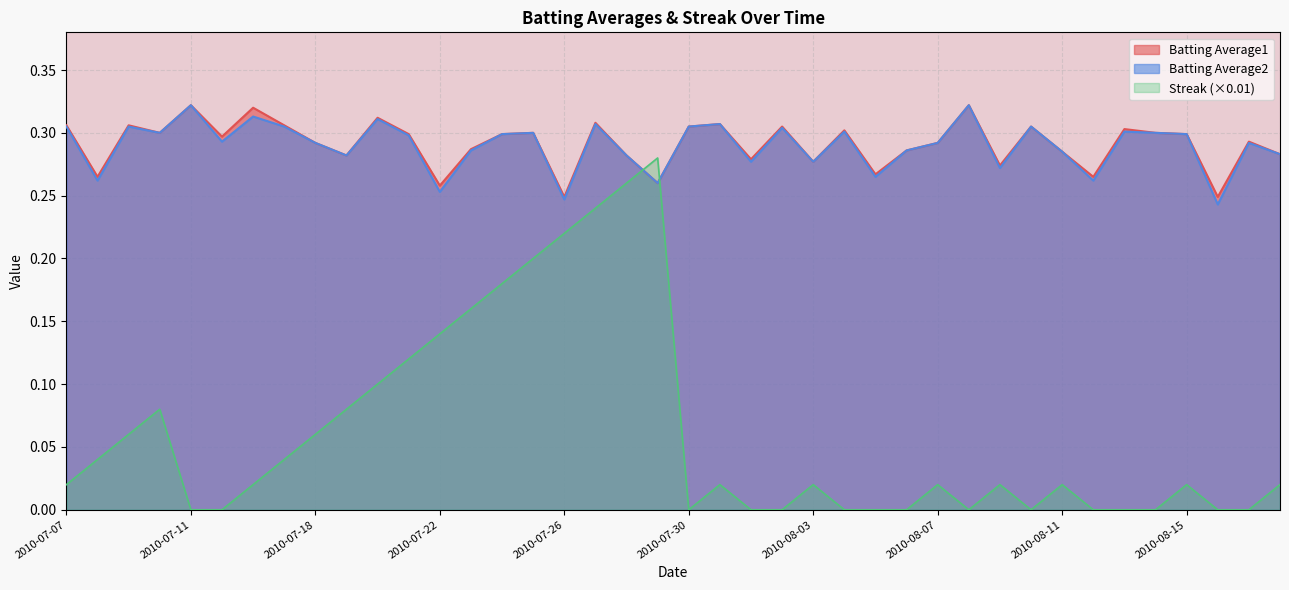

What is the maximum value shown in the chart?

0.3